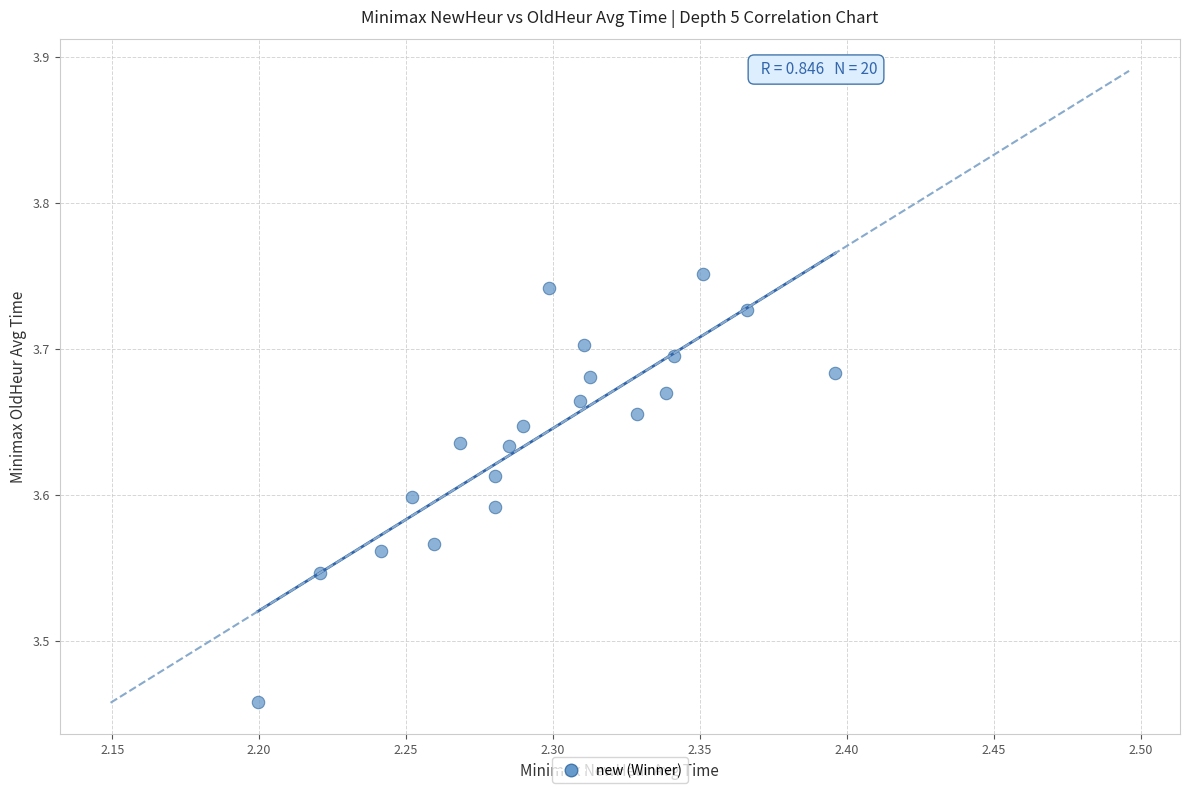

What is the range of Y values (max minus min)?

0.3